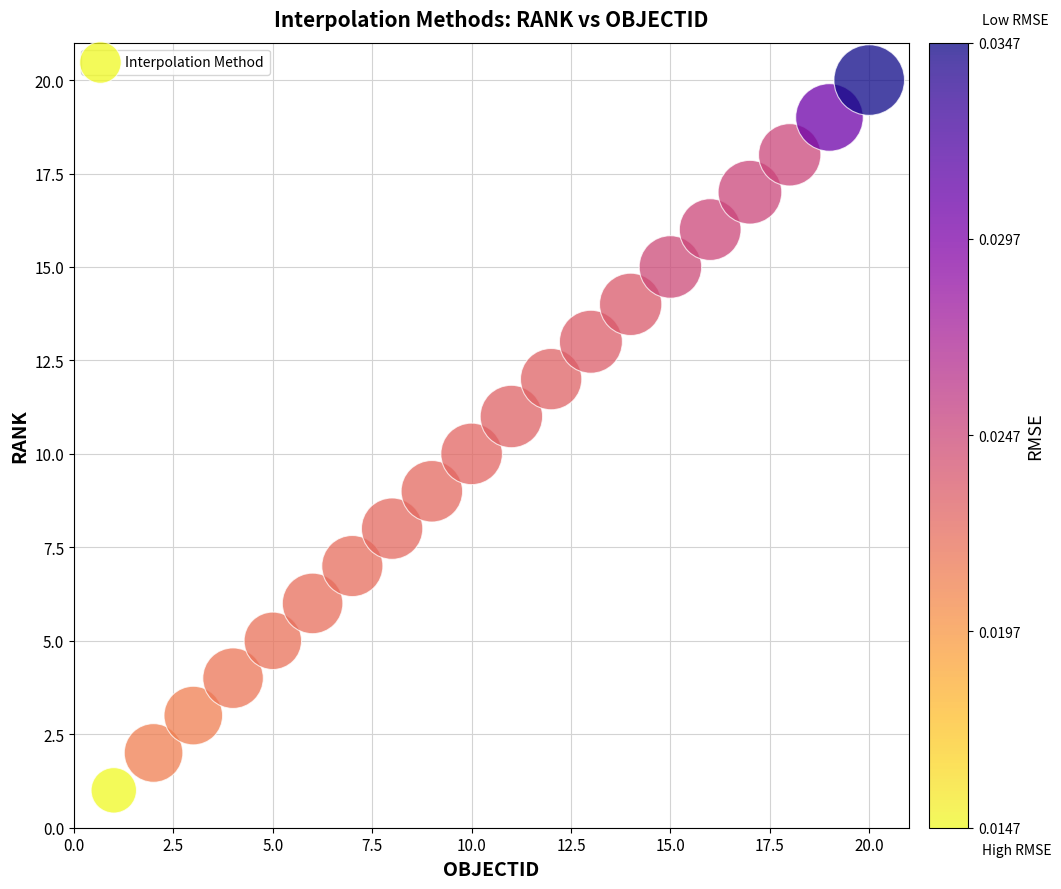

What is the range of Y values (max minus min)?

19